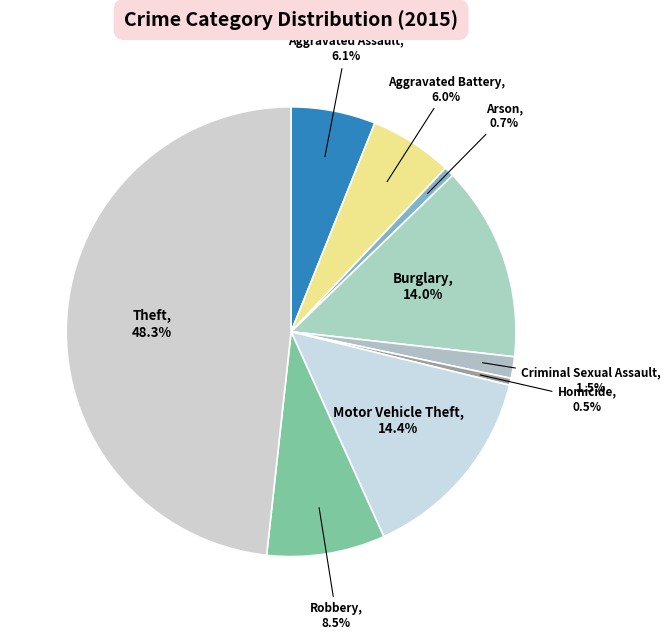

To the nearest percent, what is the average slice percentage?

11%